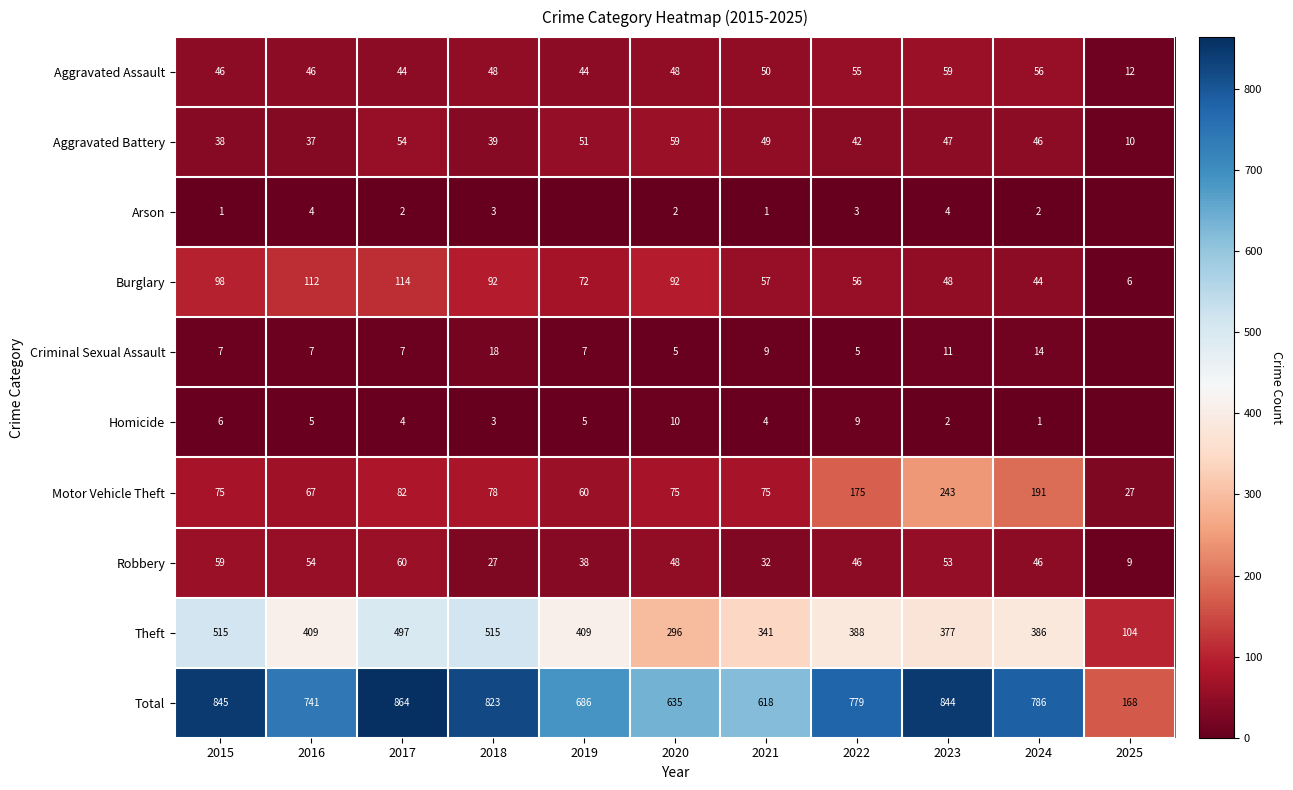

What is the total value across all series at 2019?

1372